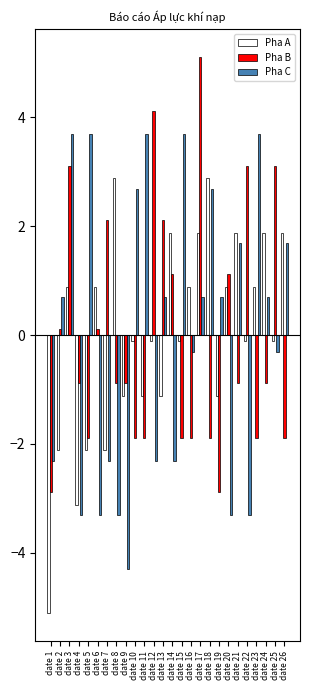

At date 23, list the series in order from largest to smallest.

Pha C, Pha A, Pha B